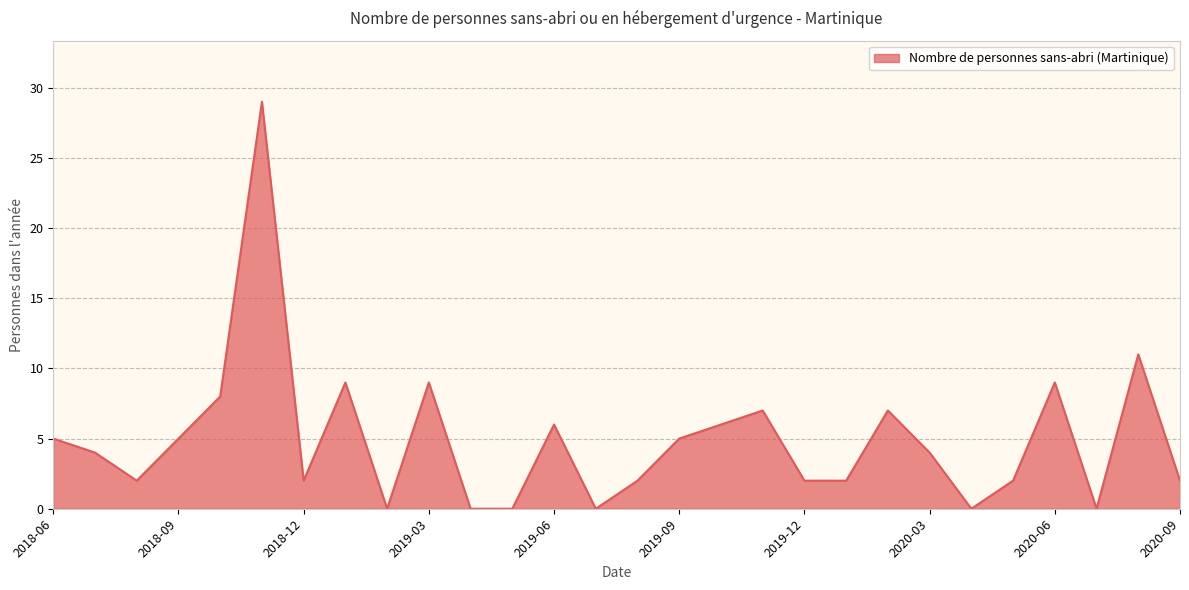

What is the greatest value displayed?

29